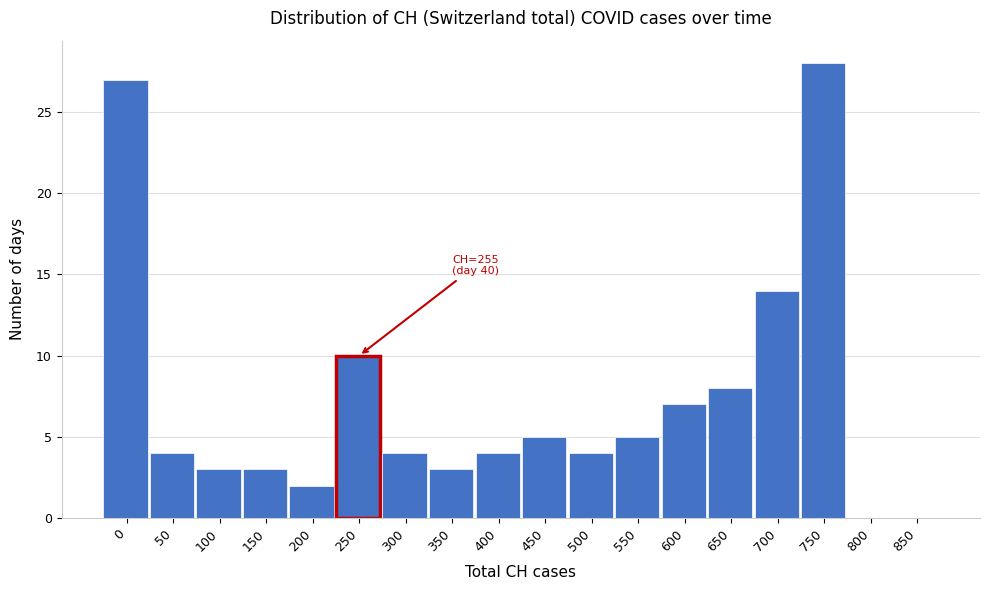

Reading left to right, transcribe all the data shown in this chart.

0=27	50=4	100=3	150=3	200=2	250=10	300=4	350=3	400=4	450=5	500=4	550=5	600=7	650=8	700=14	750=28	800=0	850=0